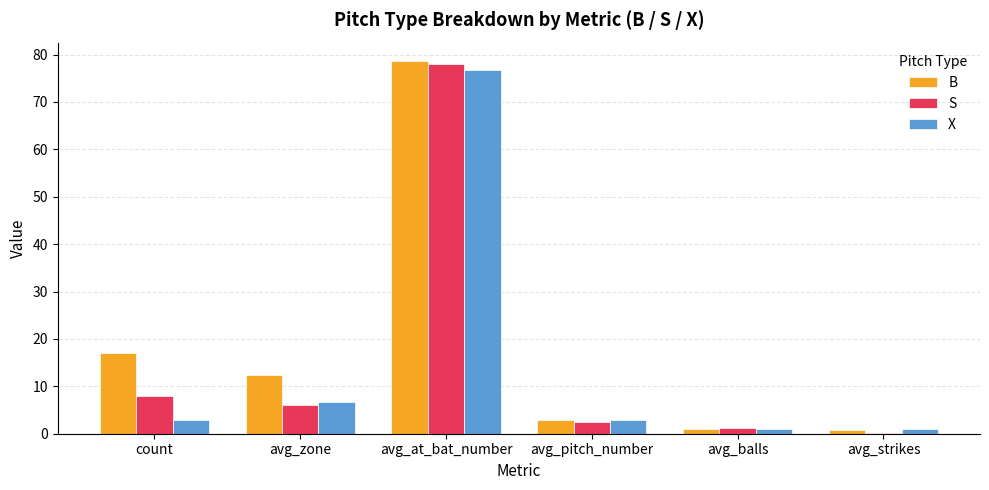

Does the chart contain stacked bars?

No